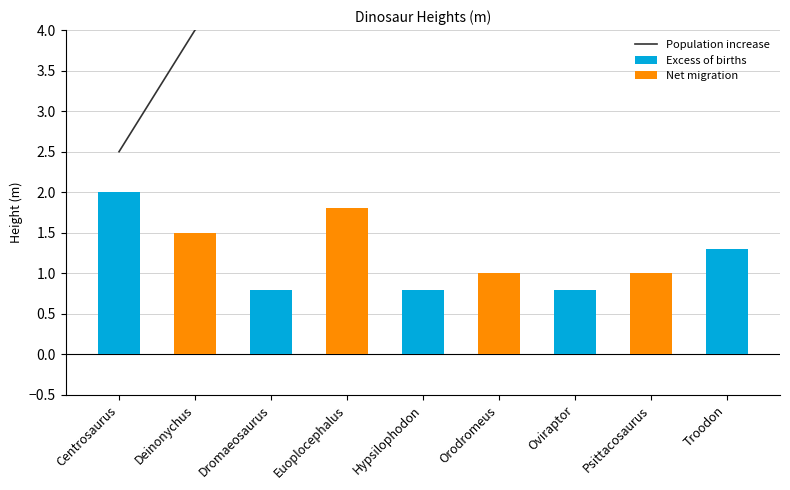

At how many categories does at least one series exceed 4?

7